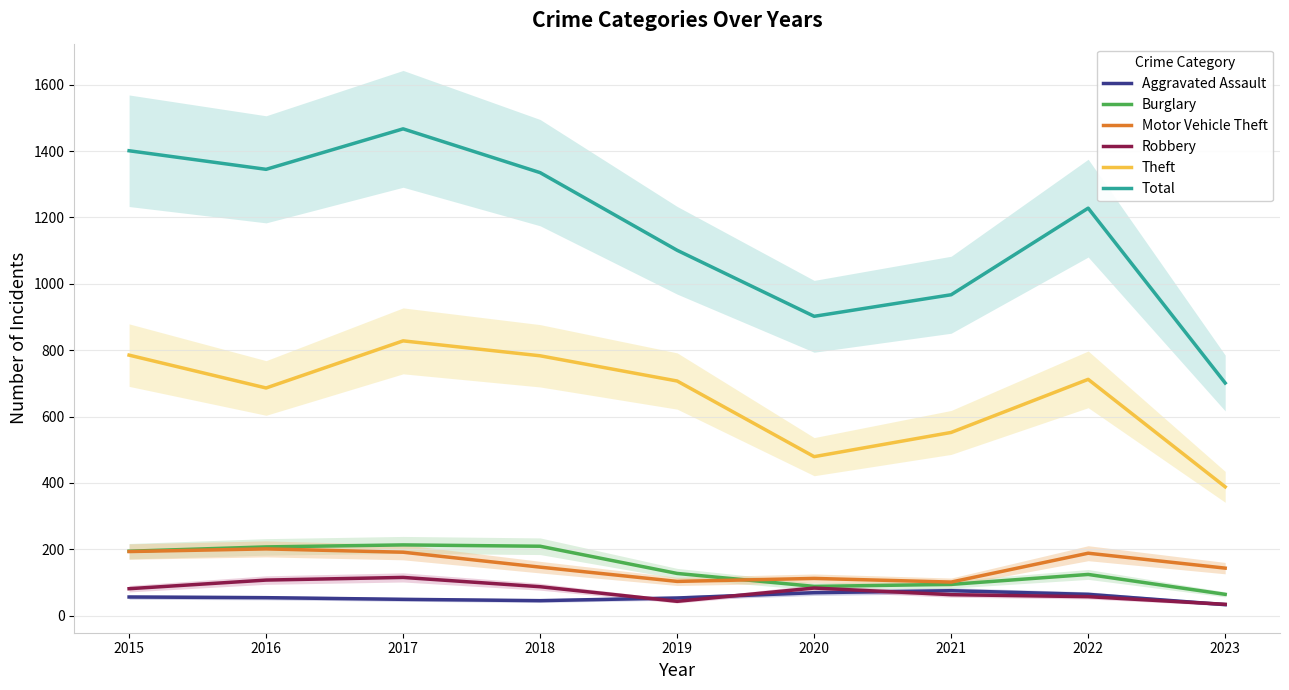

At which category is the sum across all series the highest?

2017